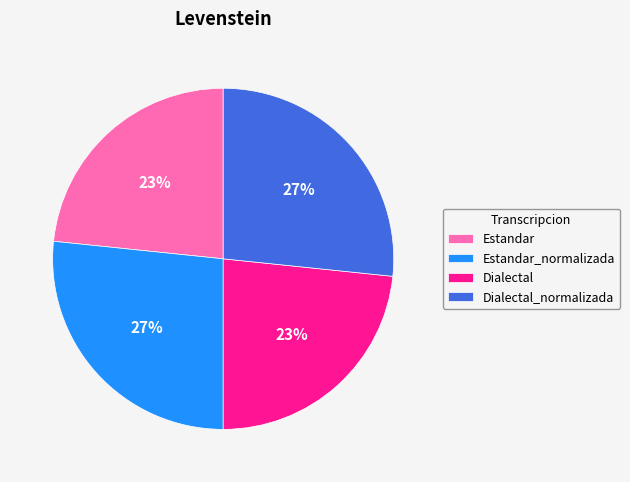

Is the sum of Dialectal and Estandar greater than half?

No